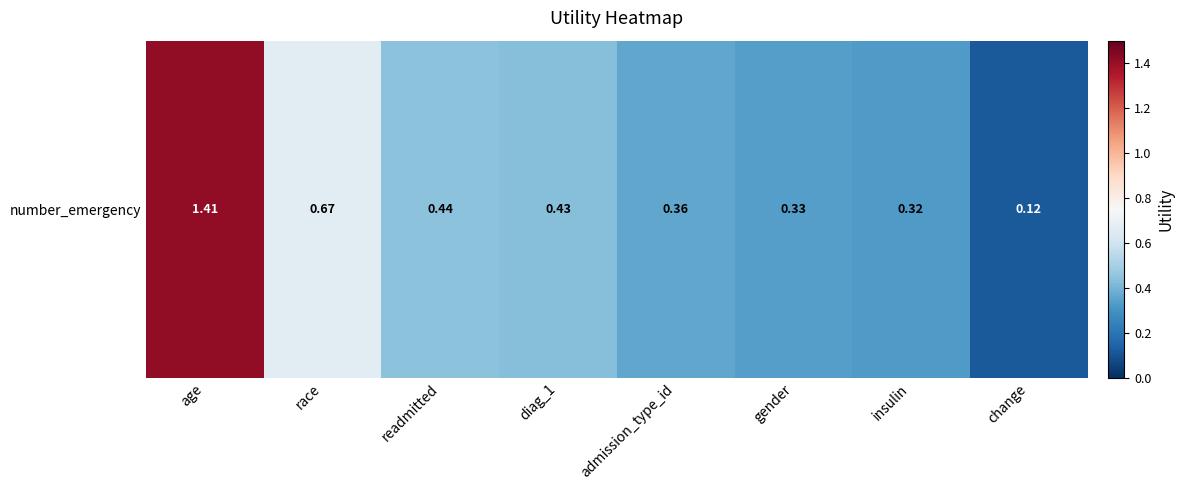

Reading right to left, extract all data points from this chart.

change=0.1	insulin=0.3	gender=0.3	admission_type_id=0.4	diag_1=0.4	readmitted=0.4	race=0.7	age=1.4